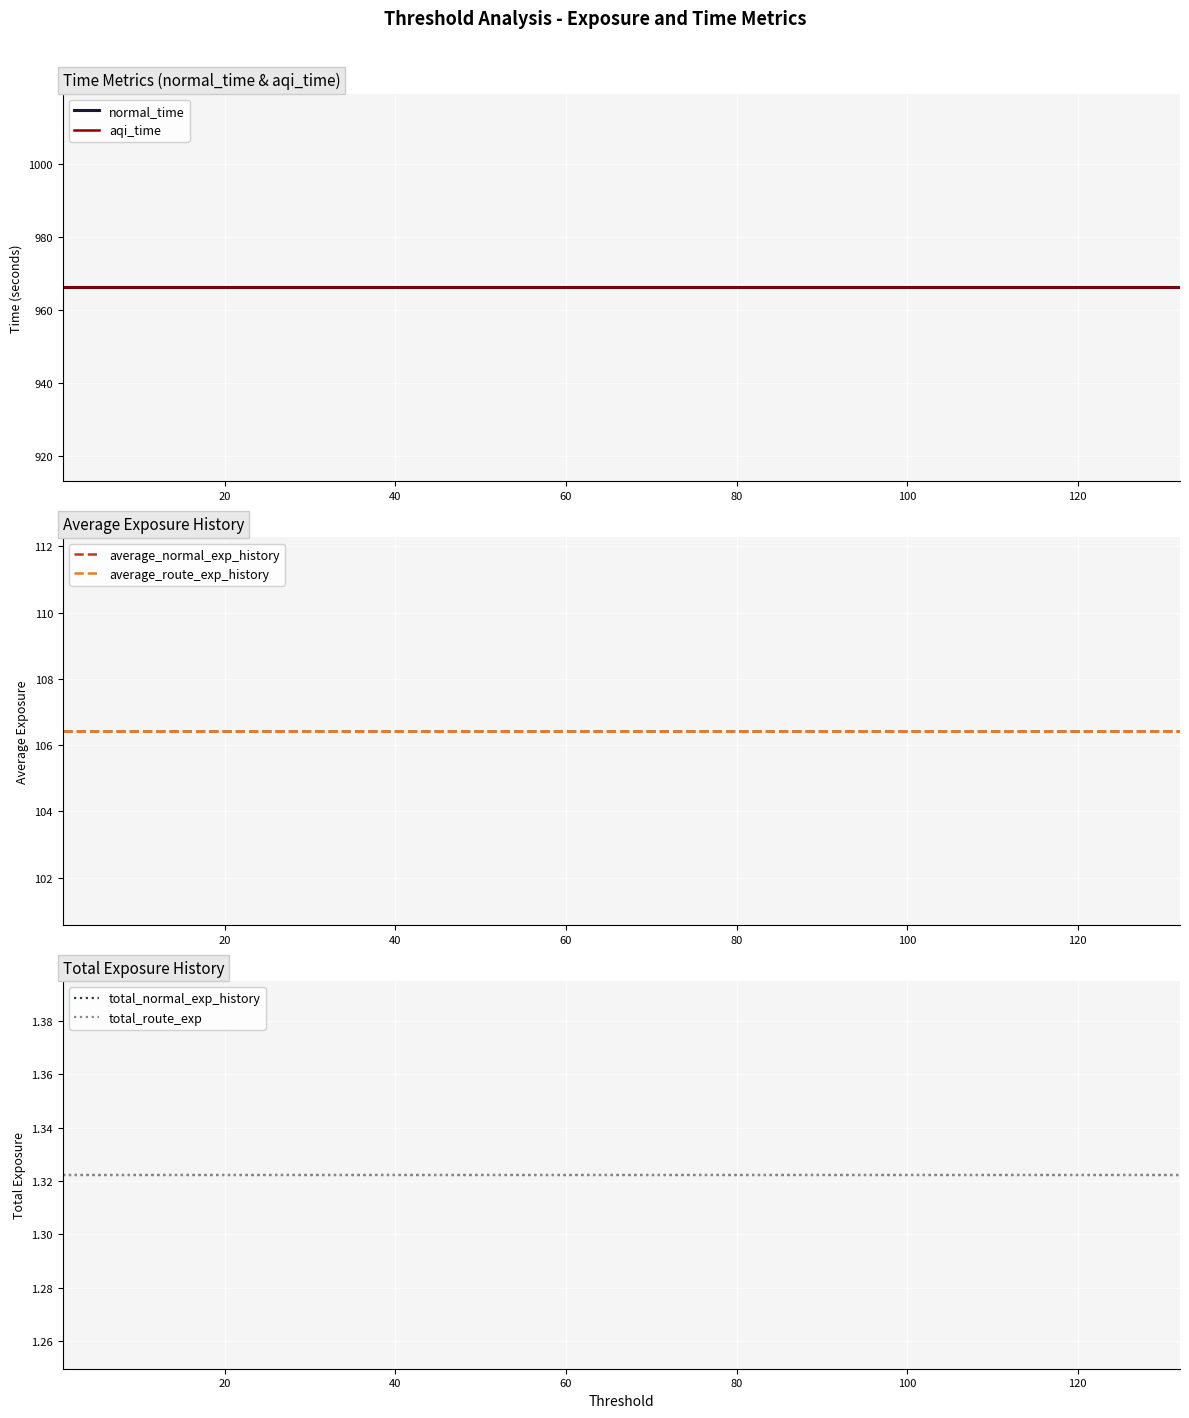

Which series changed the most between 50 and 80?

normal_time